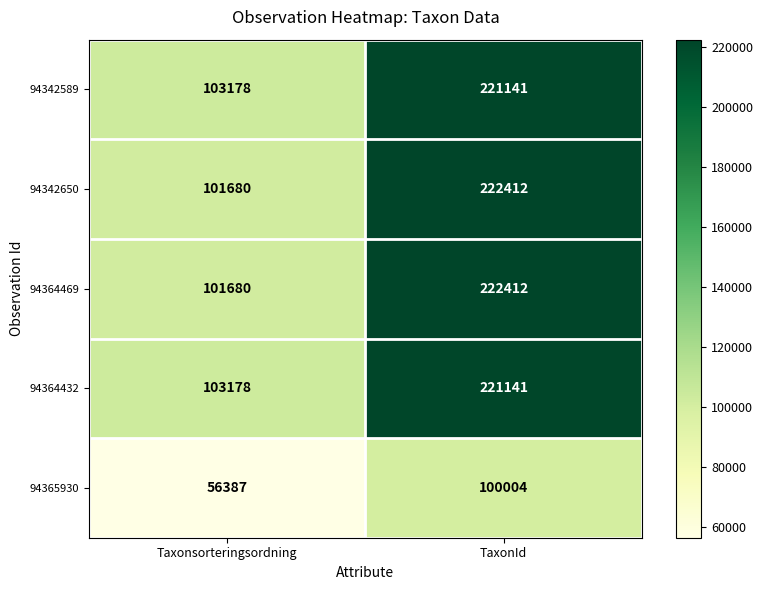

Rank the categories by 94342650 value from highest to lowest.

TaxonId, Taxonsorteringsordning